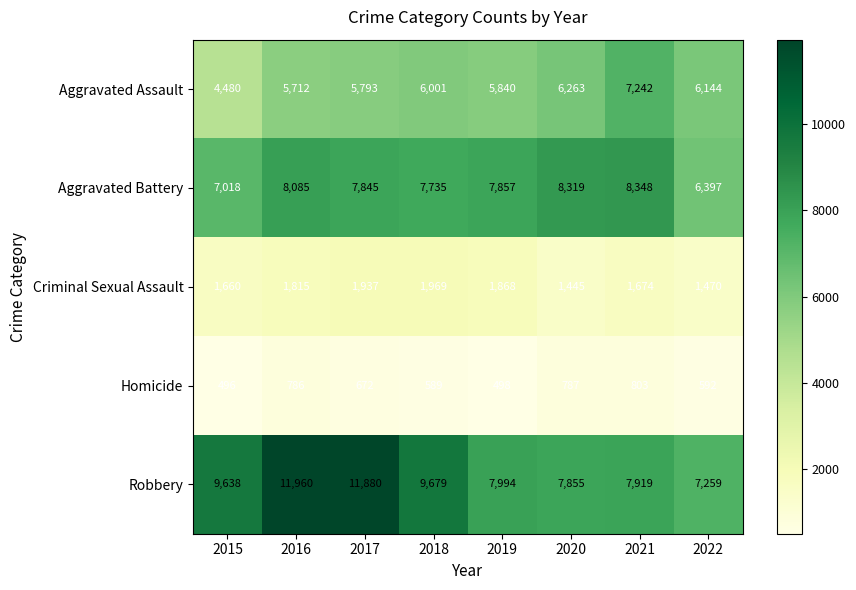

Which series has the largest total across all categories?

Robbery